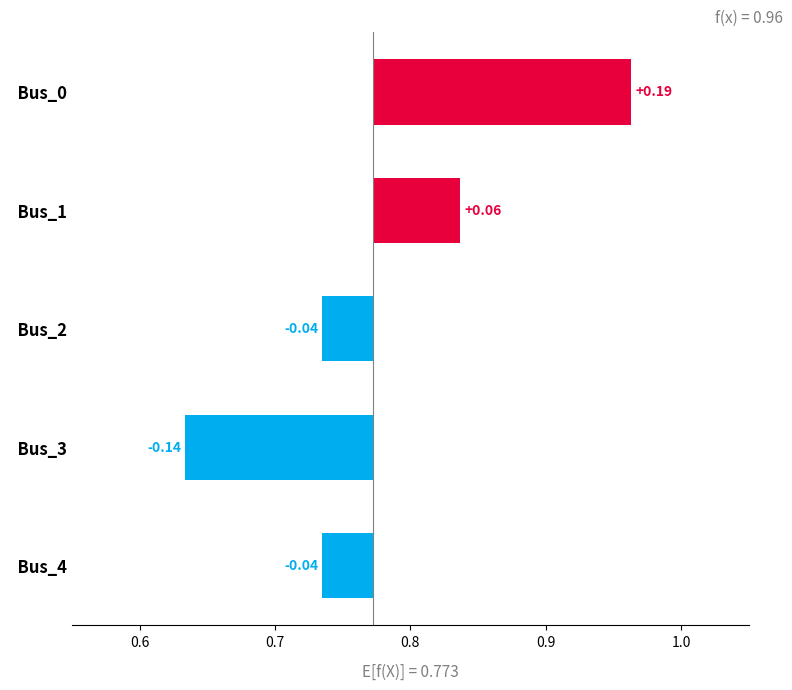

What is the minimum value shown in the chart?

-0.1